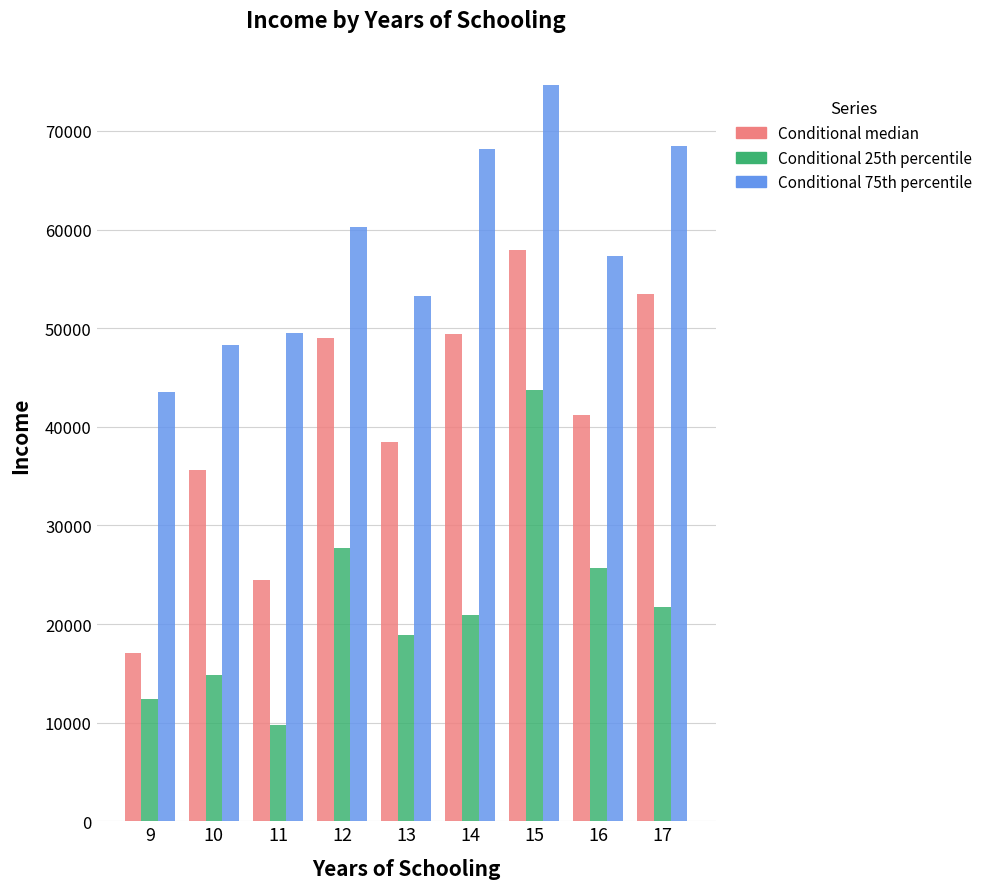

What is the difference between the Conditional median values at 13 and 16?

2768.5